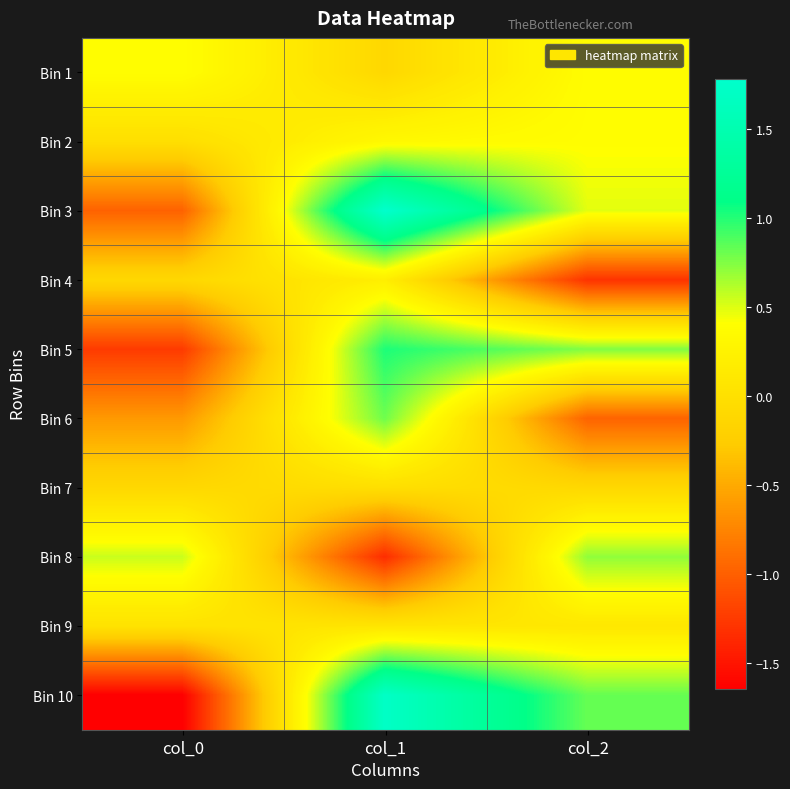

List the series in order of their peak value, lowest first.

Bin 7, Bin 9, Bin 4, Bin 2, Bin 1, Bin 8, Bin 6, Bin 5, Bin 10, Bin 3